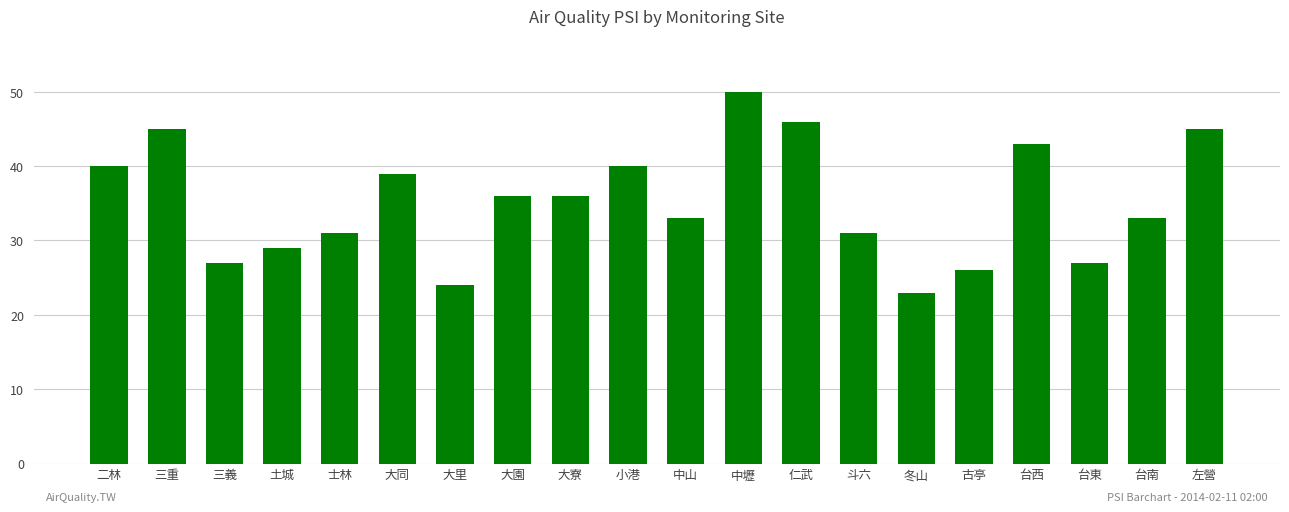

What is the minimum value shown in the chart?

23